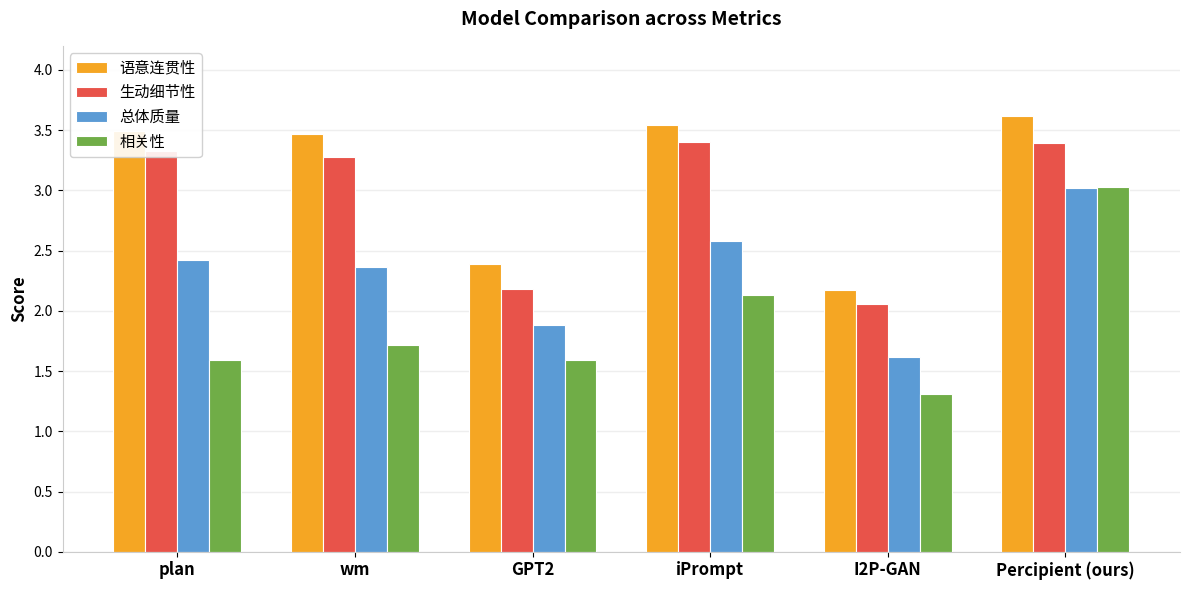

What is the value of the 总体质量 bar at the 2nd from the left?

2.4